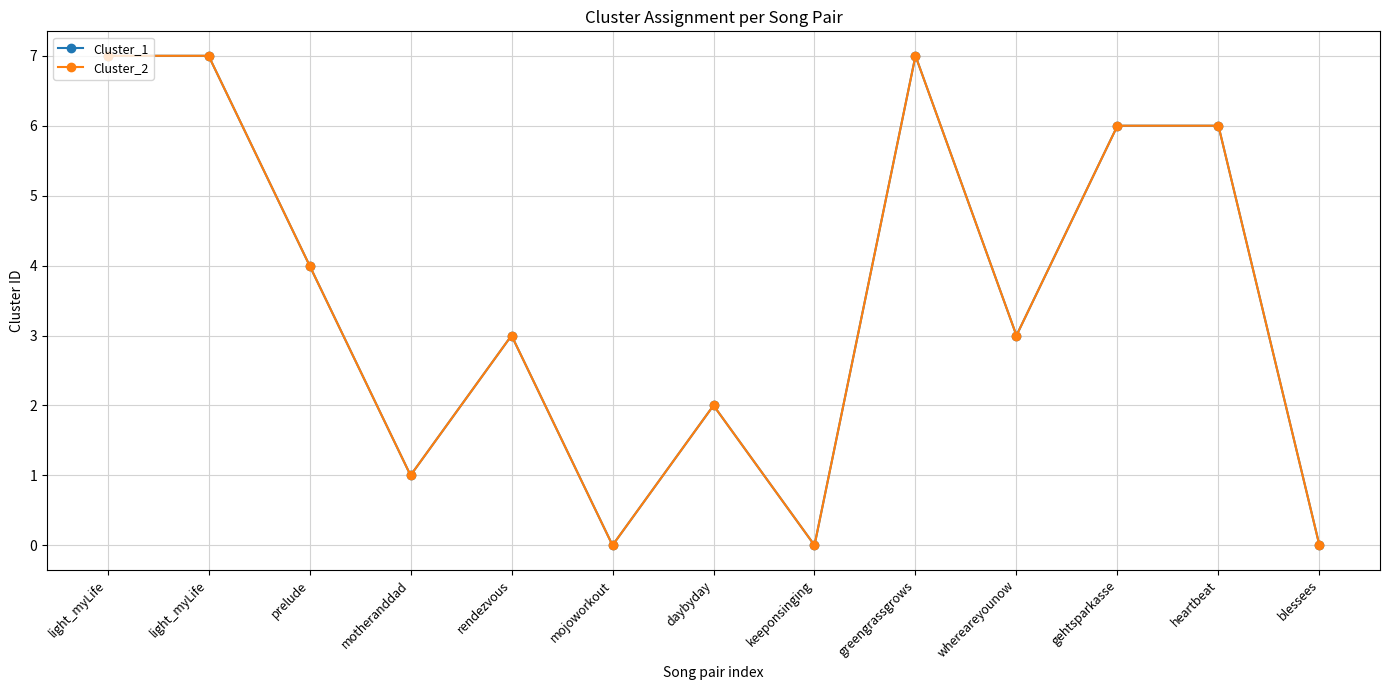

Rank the categories by Cluster_2 value from highest to lowest.

light_myLife, light_myLife, greengrassgrows, gehtsparkasse, heartbeat, prelude, rendezvous, whereareyounow, daybyday, motheranddad, mojoworkout, keeponsinging, blessees